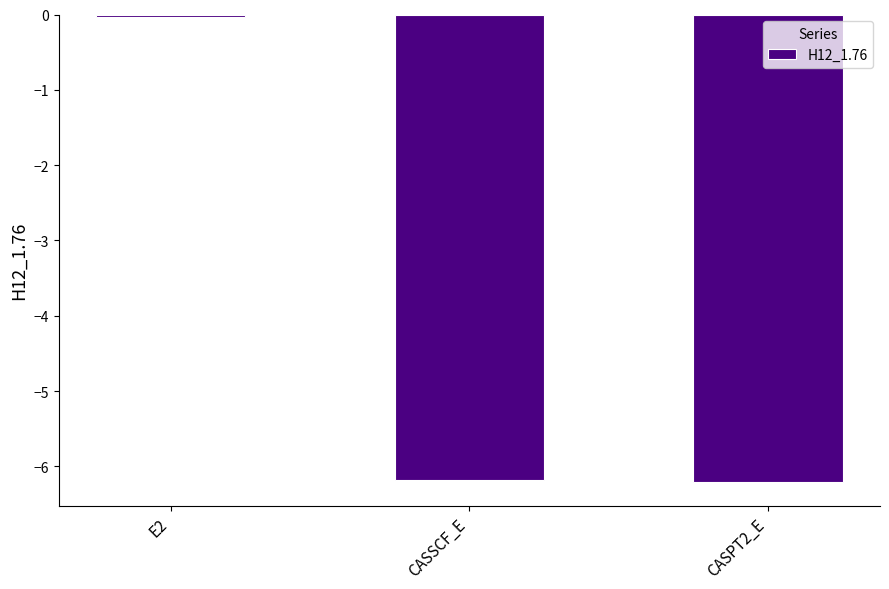

How many values exceed -6?

1